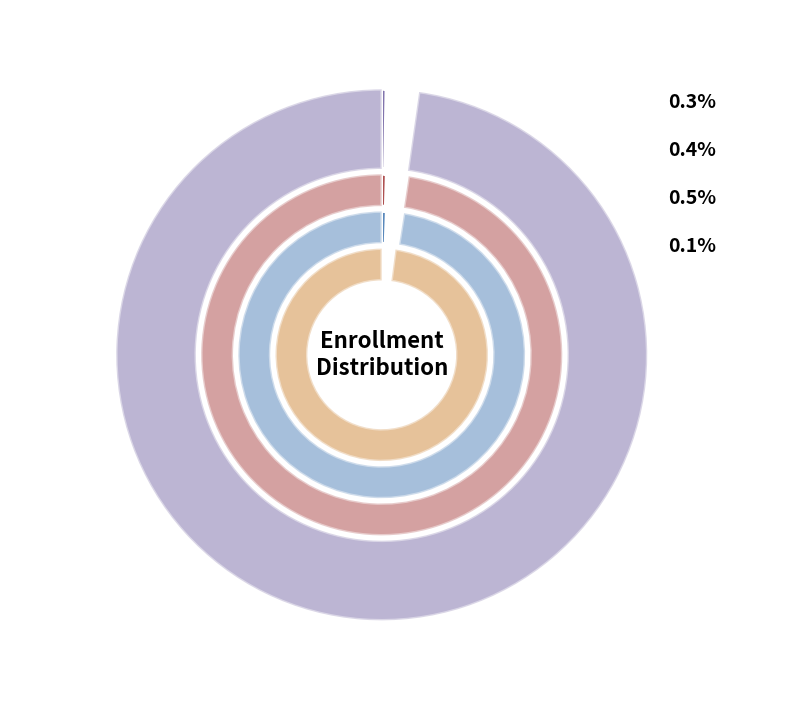

Which has a higher value, Statewide or Yuba County?

Statewide